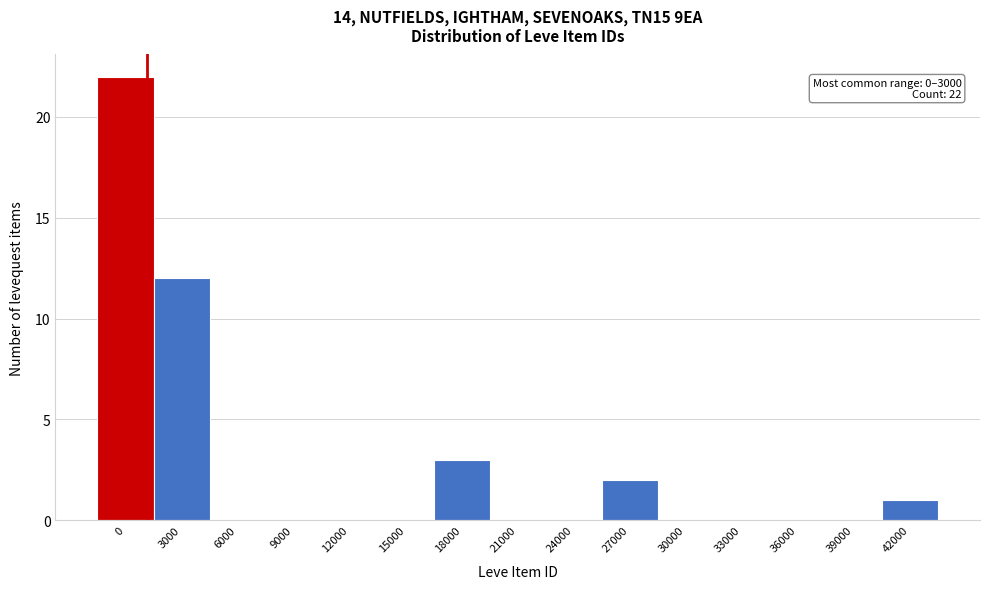

What is the sum of all values?

40